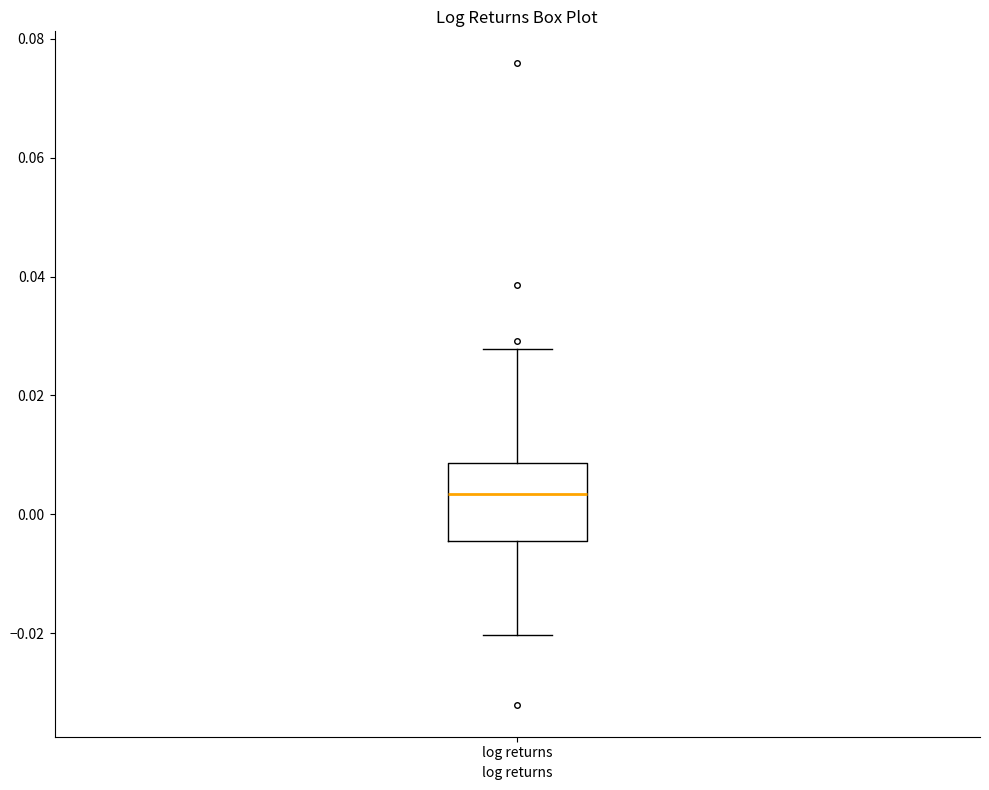

Transcribe this box plot: give where the median line is, the range the box spans, and where the two whiskers end, as read against the y-axis. The values are not printed on the chart, so give them approximately, as read against the axis.

median 0.004, box -0.004 to 0.008, whiskers -0.020 to 0.028